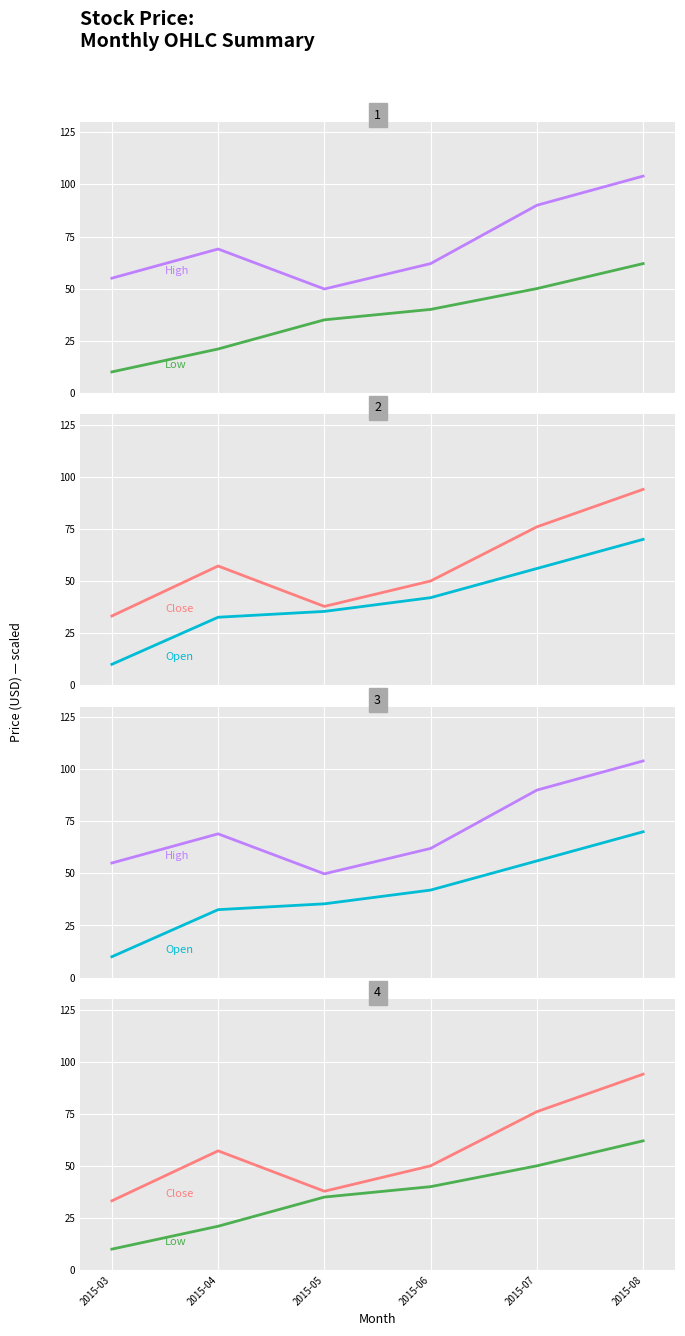

What is the average value of the Low series?

36.3